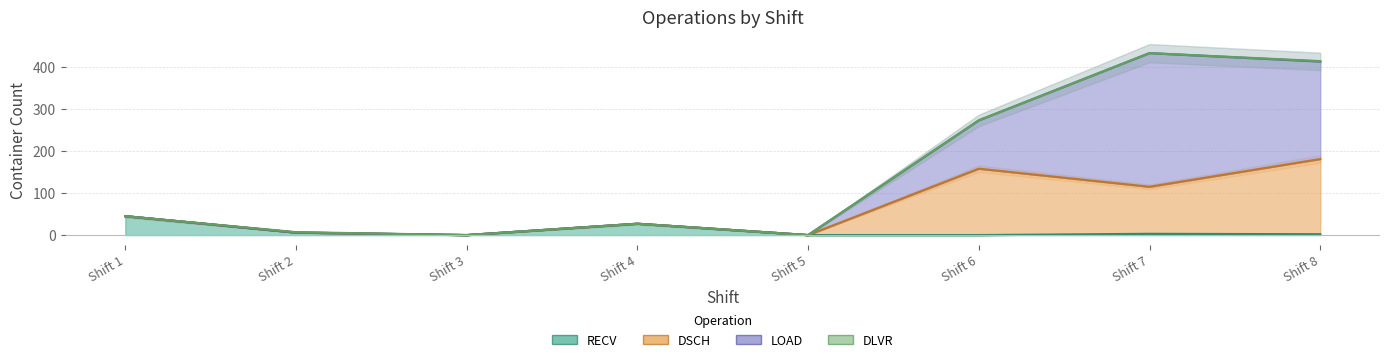

Which series has the largest range (max minus min)?

LOAD